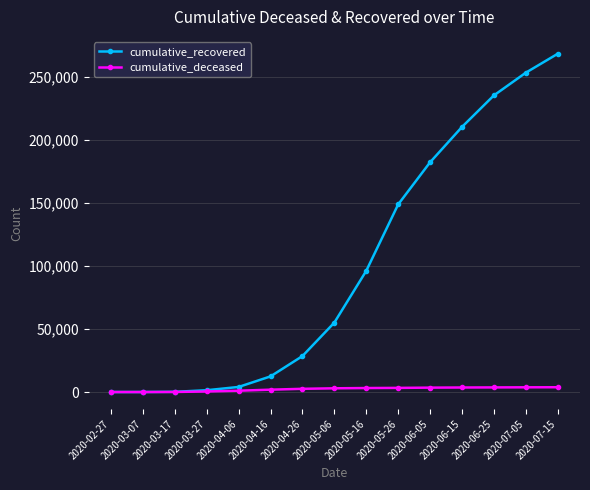

List the series in order of their peak value, lowest first.

cumulative_deceased, cumulative_recovered